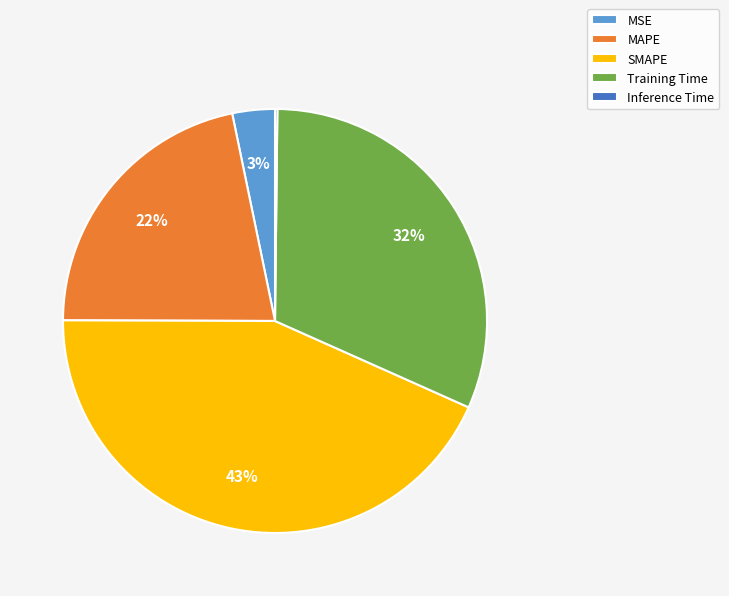

What percentage is the SMAPE slice, to the nearest percent?

43%